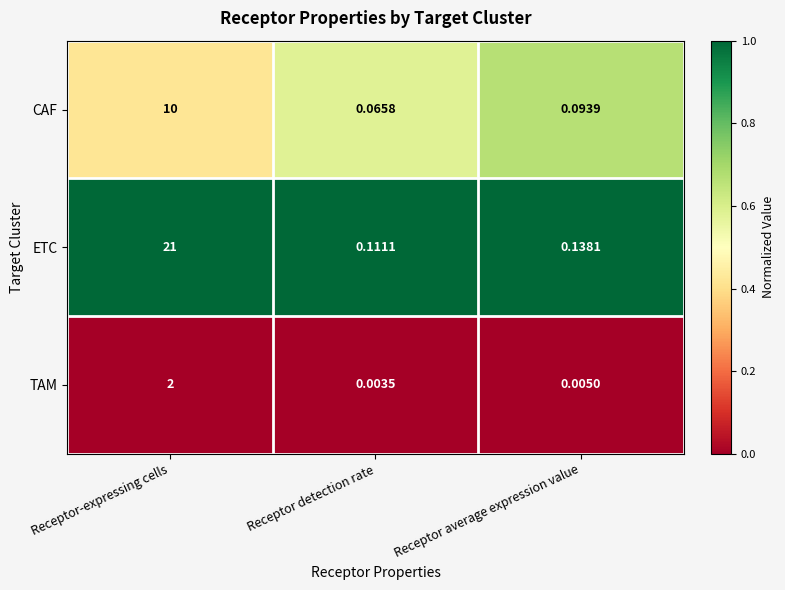

Where is TAM nearest to the value 1?

Receptor average expression value